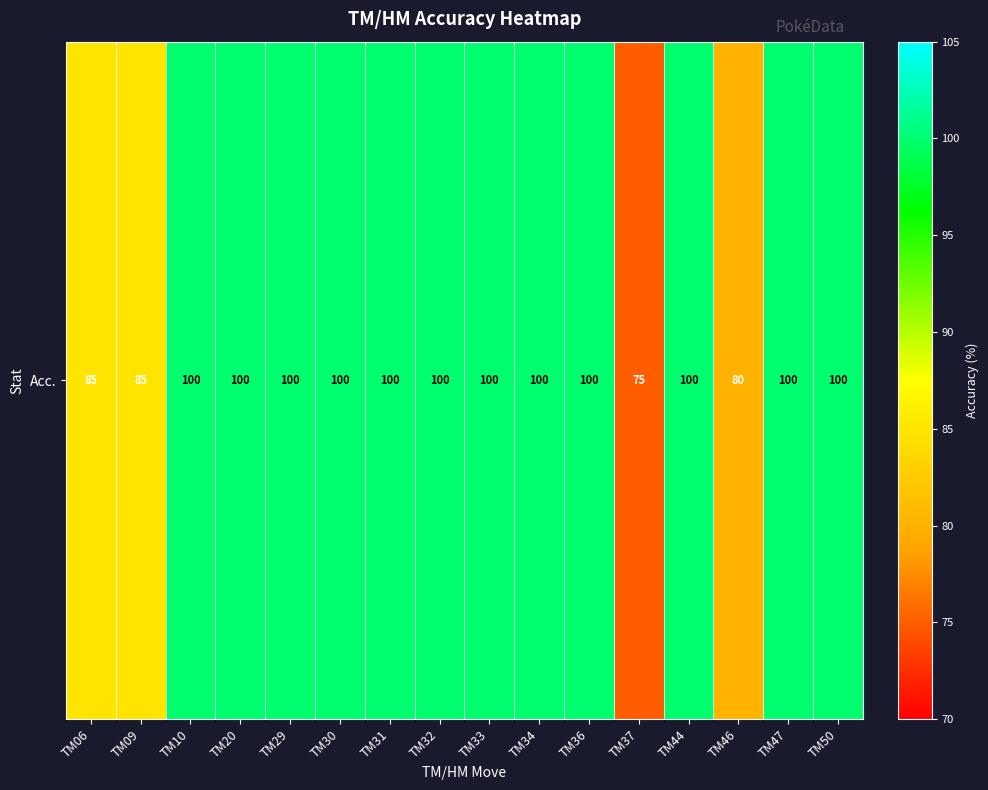

What is the greatest value displayed?

100